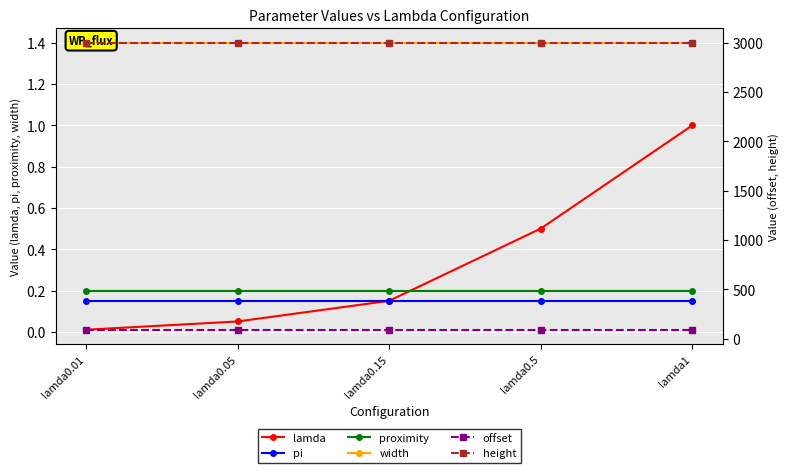

True or false: lamda and height cross at least once.

False